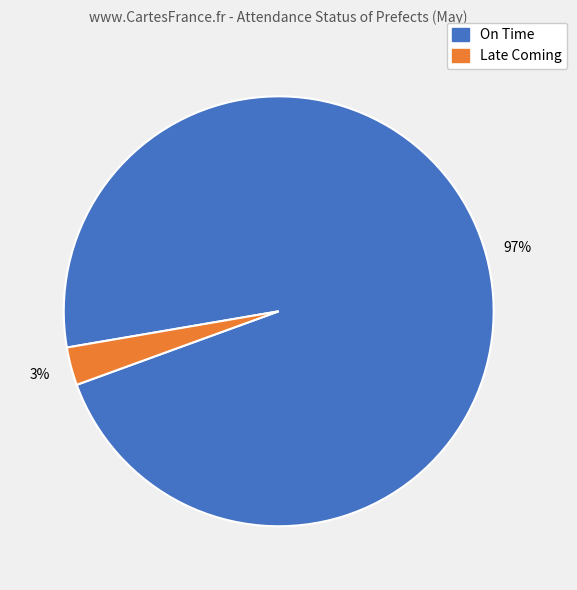

Count the number of slices in the pie.

2